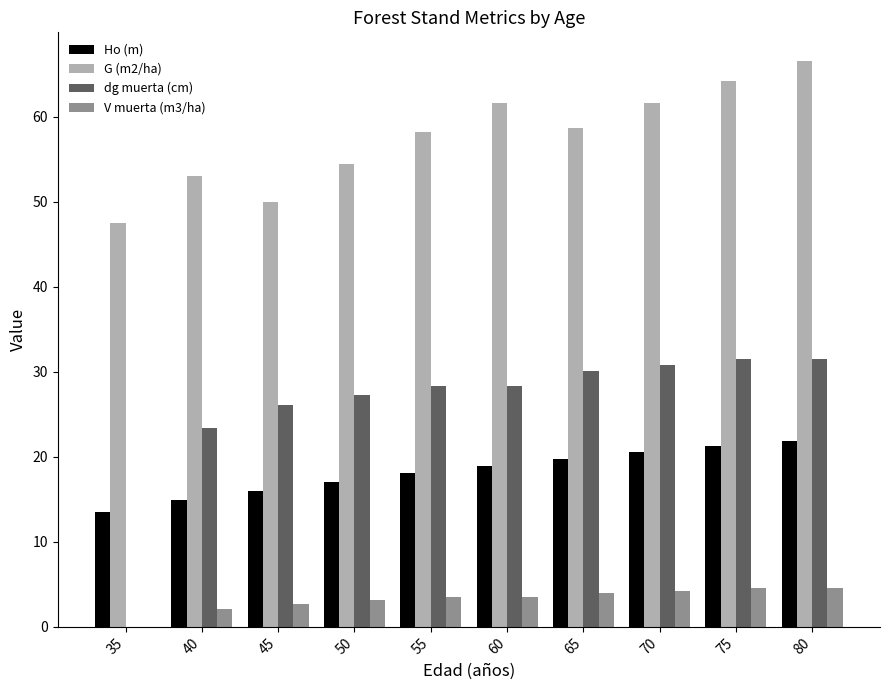

What is the maximum value for V muerta (m3/ha)?

4.6